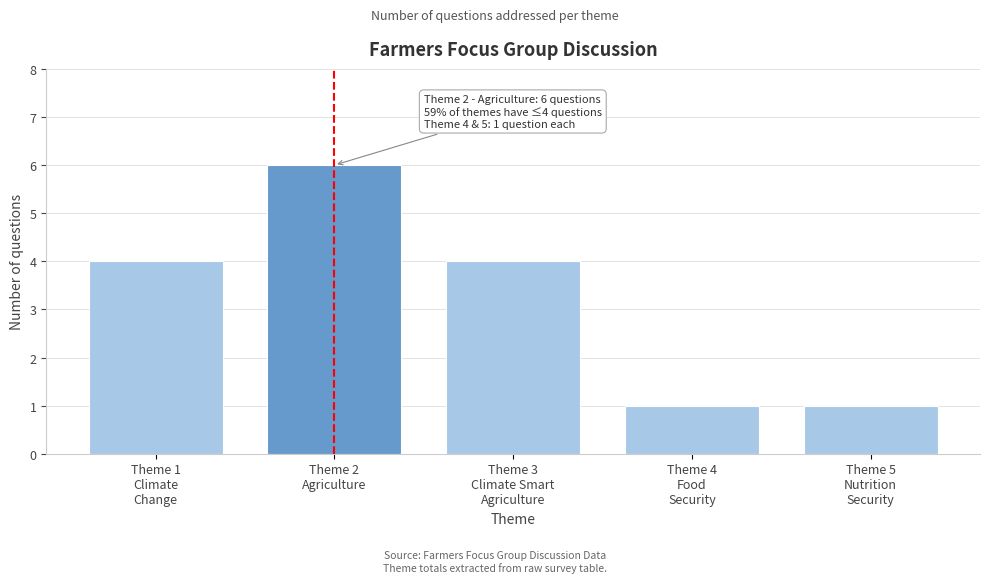

Reading right to left, what are all the values shown in this chart?

1	1	4	6	4